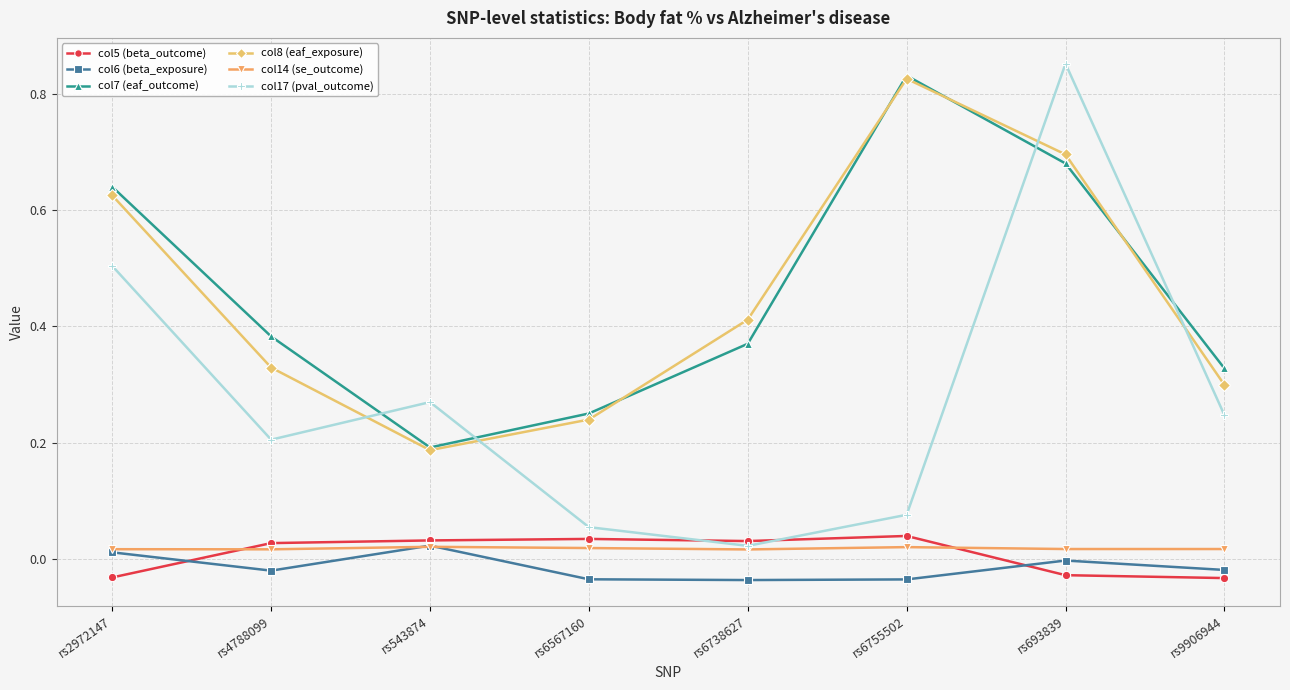

The value of col17 (pval_outcome) at rs6567160 is 0.0. True or false?

False